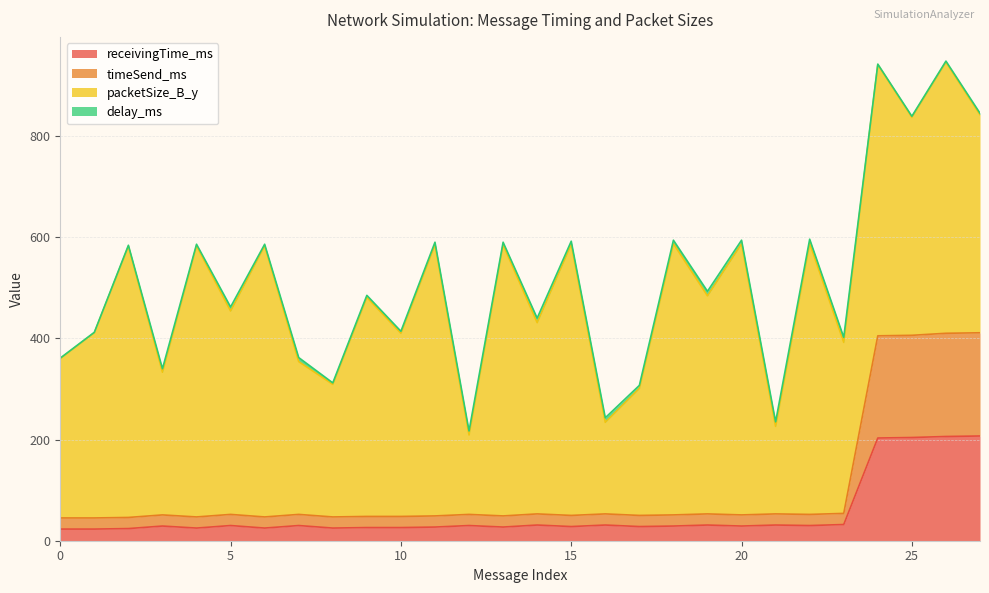

Where is the first local minimum for receivingTime_ms?

4